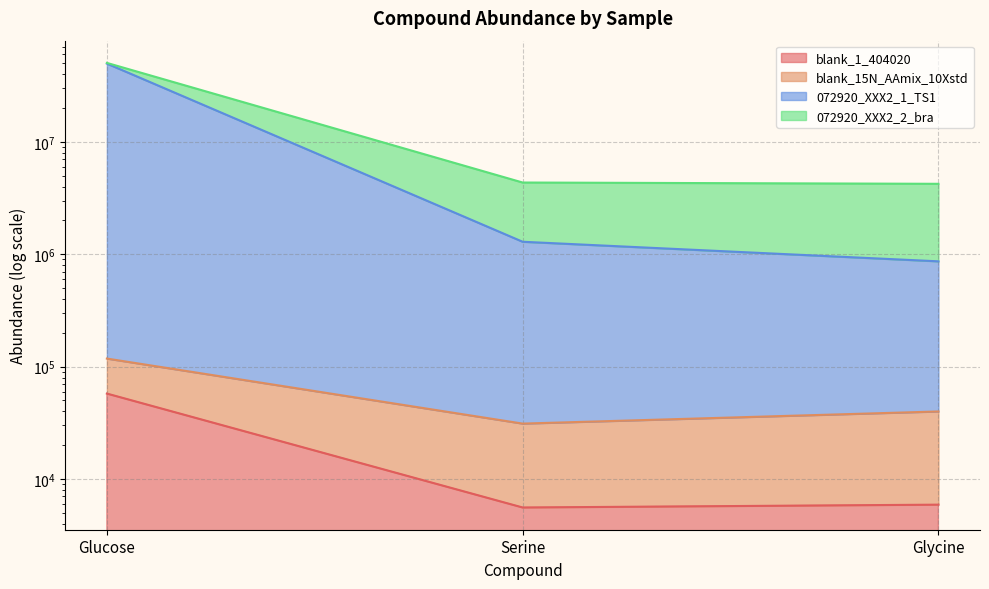

Reading right to left, transcribe all the data shown in this chart.

blank_1_404020: Glycine=5913.2	Serine=5579.0	Glucose=57608.9
blank_15N_AAmix_10Xstd: Glycine=39923.9	Serine=31126.1	Glucose=118016.6
072920_XXX2_1_TS1: Glycine=865623.7	Serine=1292808.1	Glucose=49805793.3
072920_XXX2_2_bra: Glycine=4238501.6	Serine=4351626.8	Glucose=50498087.6